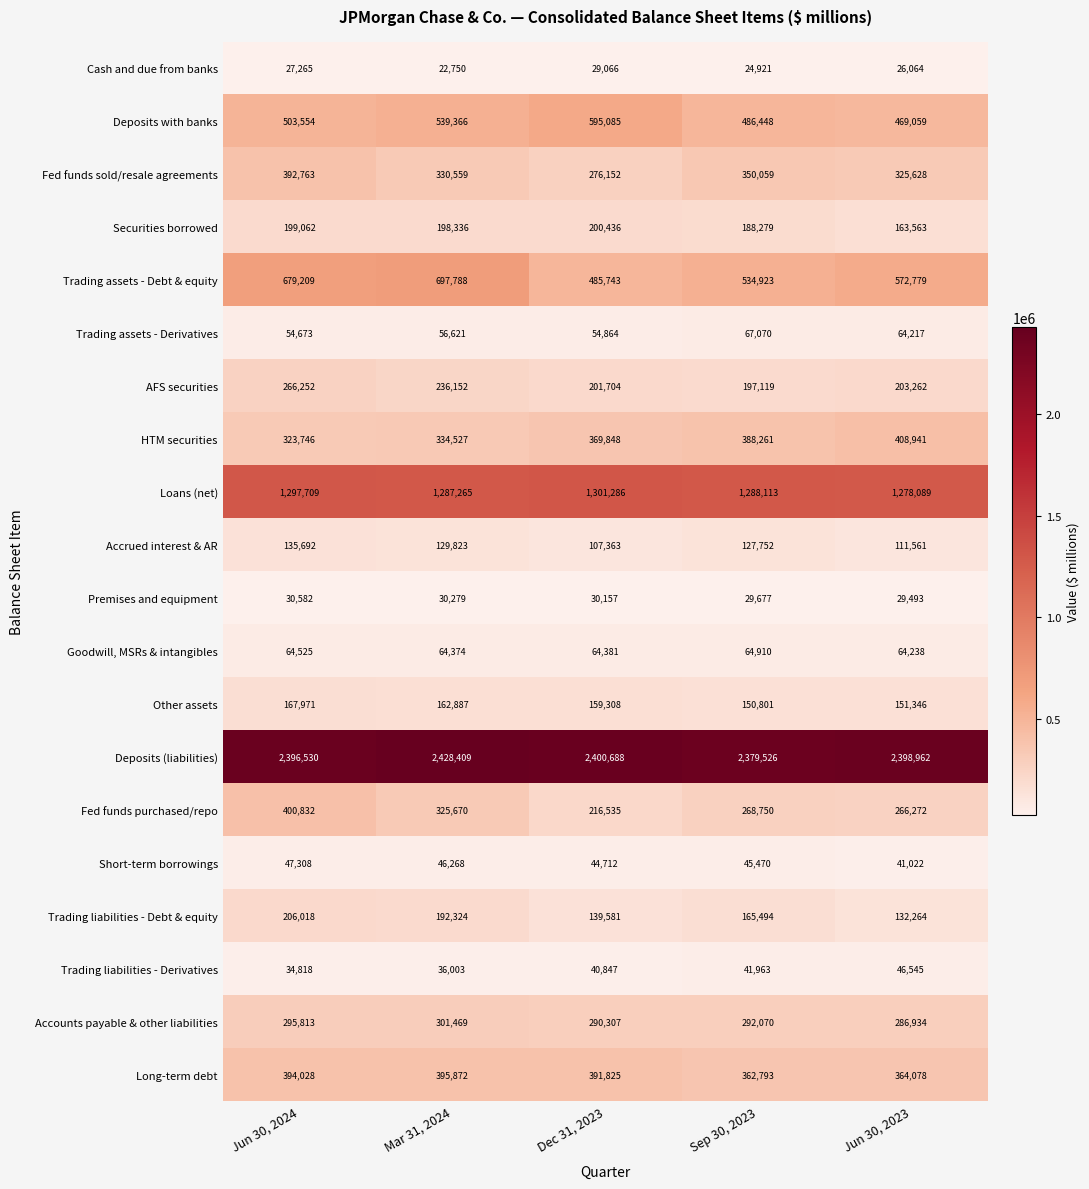

True or false: Goodwill, MSRs & intangibles has a value of 64374 at Mar 31, 2024.

True